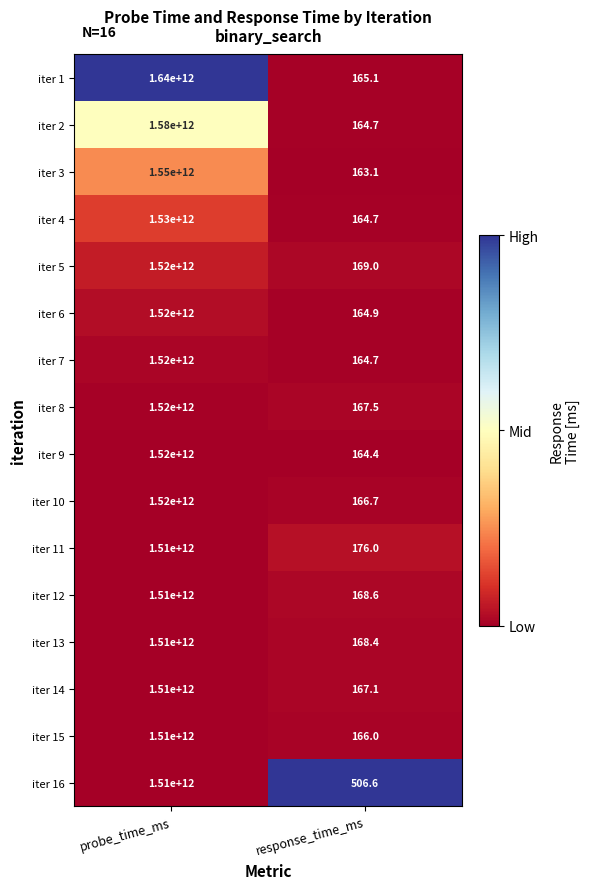

Is the value of iter 5 at response_time_ms greater than the value of iter 8 at probe_time_ms?

No